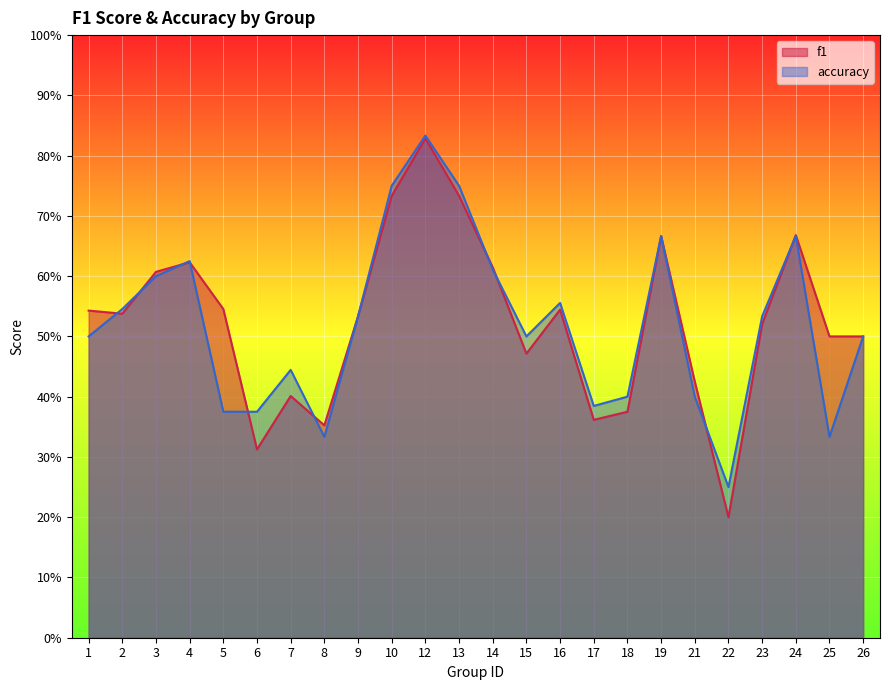

Read the accuracy value at 26.

0.5